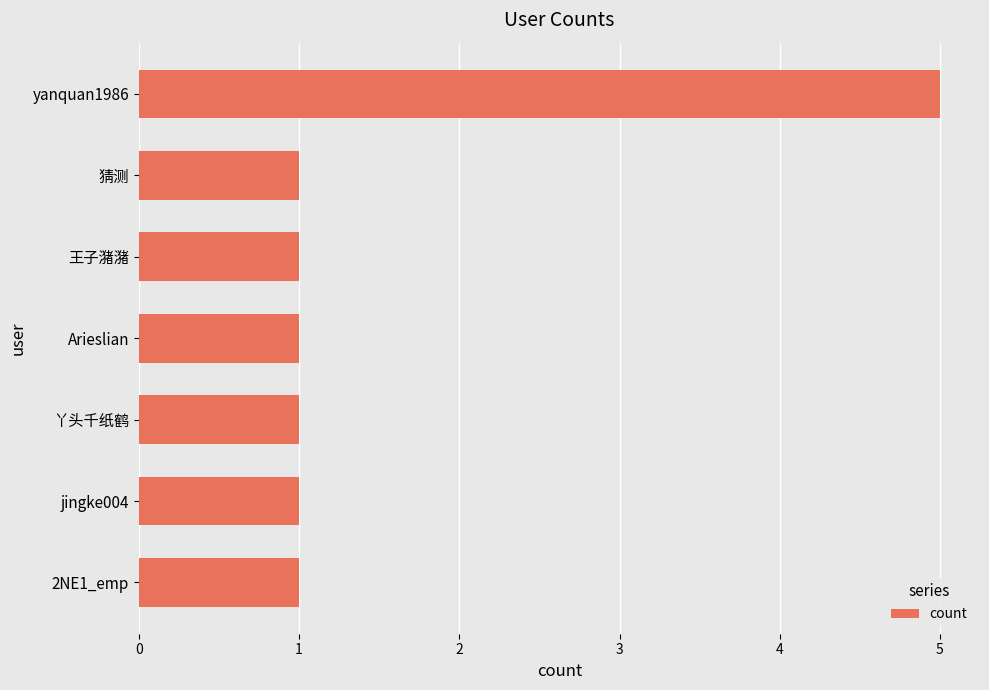

True or false: the data shows 1 at 丫头千纸鹤.

True